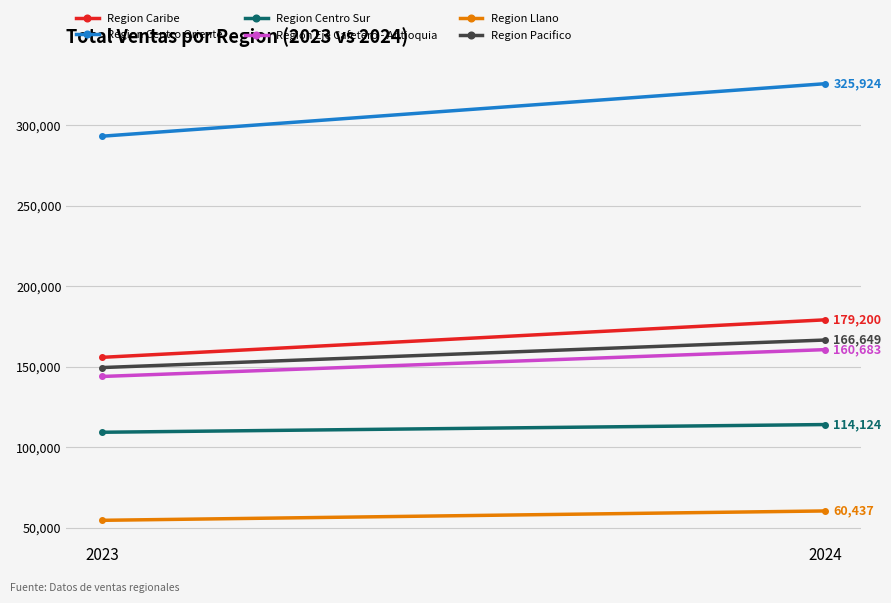

What is the greatest value displayed?

325924